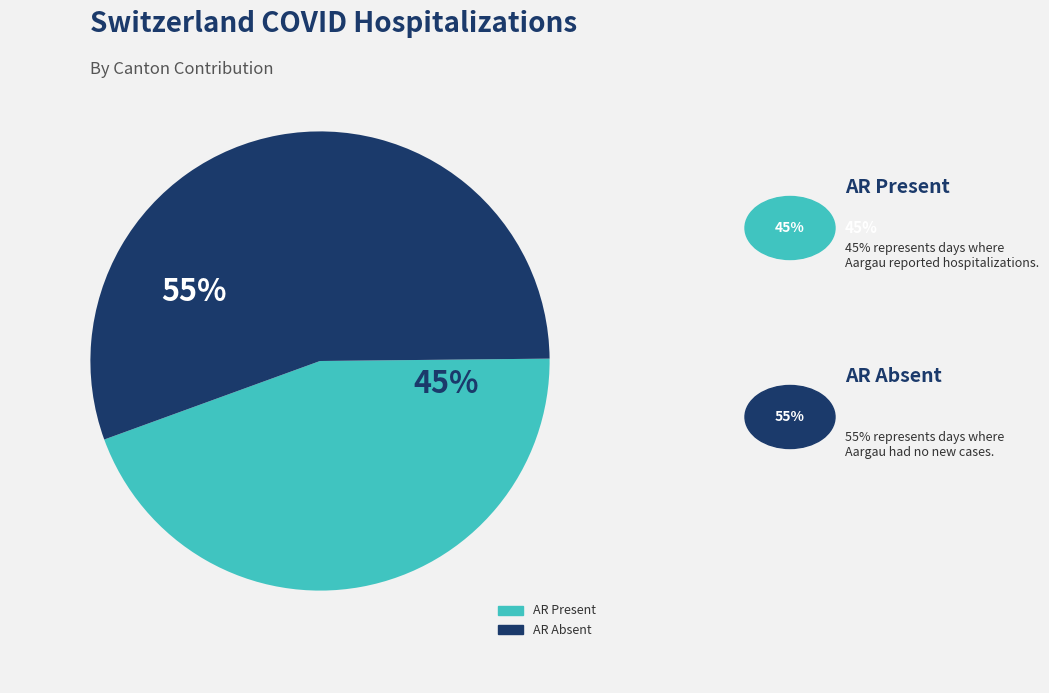

To the nearest percent, what is the average slice percentage?

50%